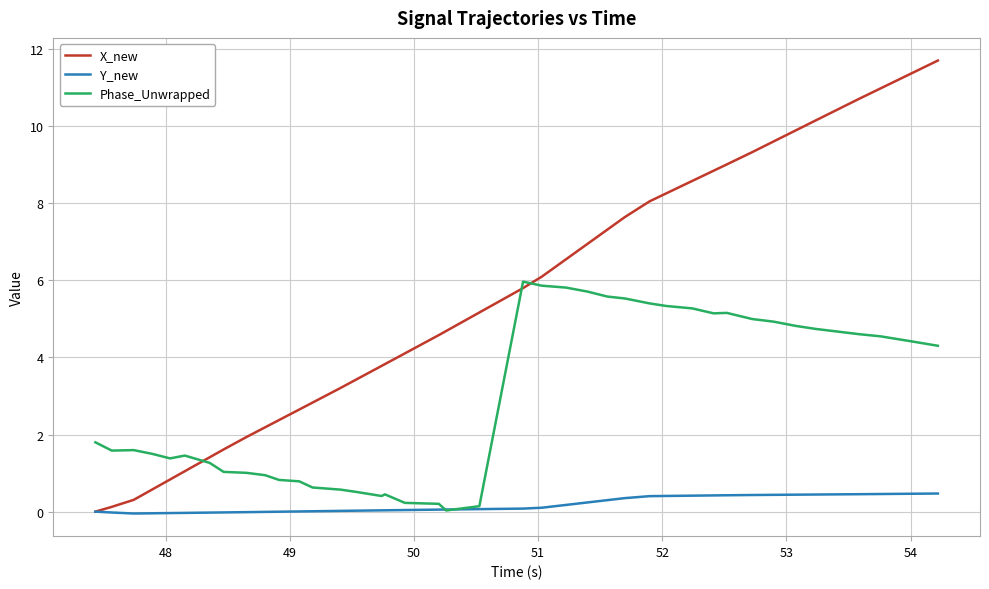

Which series has the largest range (max minus min)?

X_new